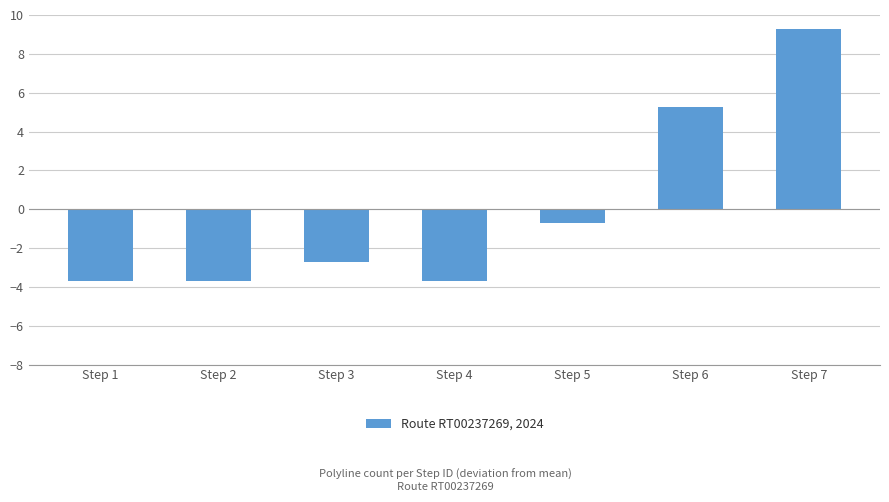

What is the greatest value displayed?

9.3